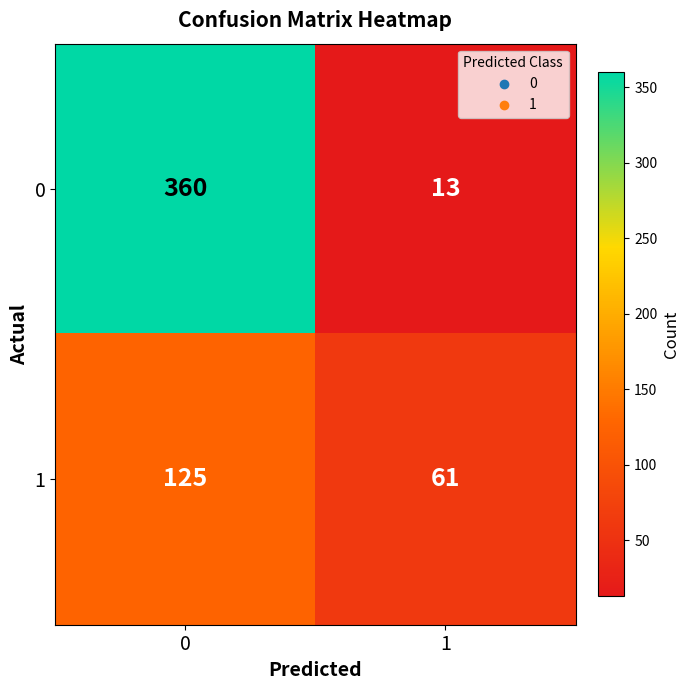

What is the minimum value for 0?

13